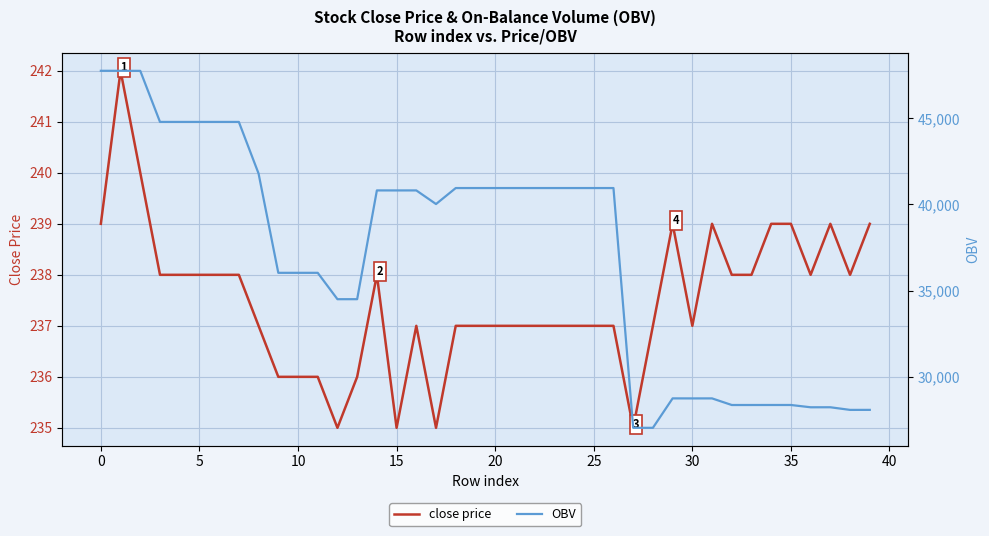

True or false: close price has a value of 238 at 5.

True